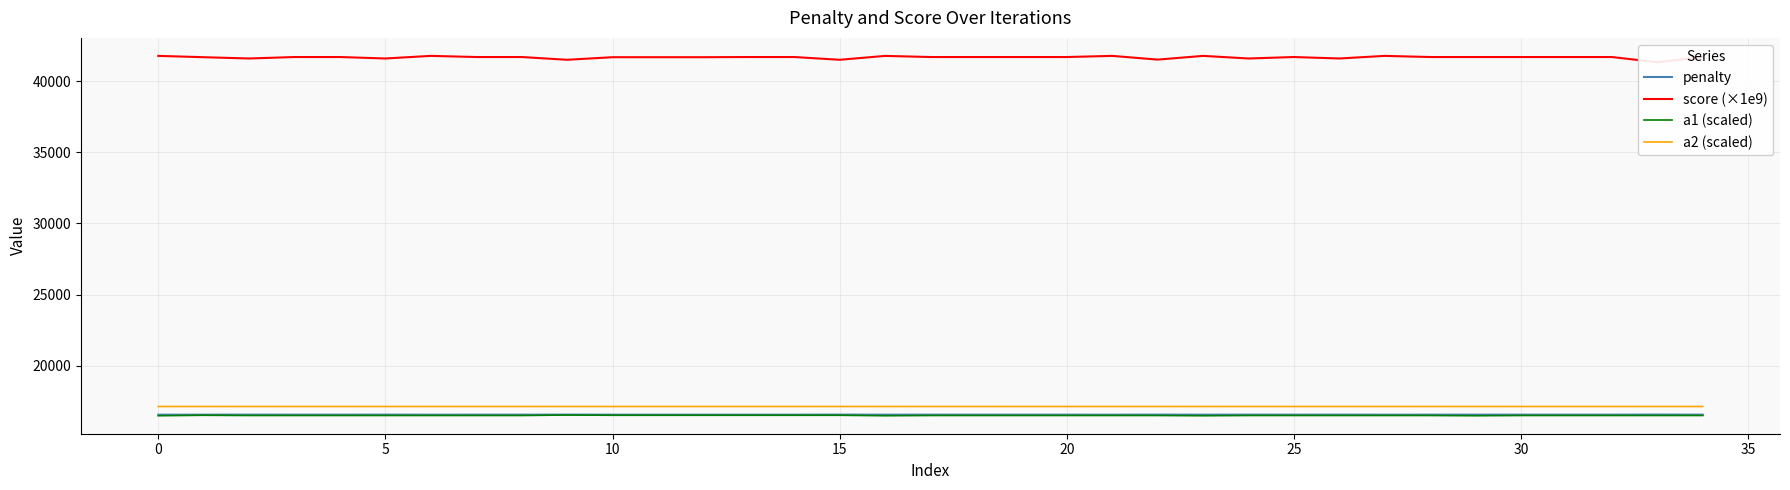

The penalty series shows 16559.5 at 24. True or false?

True